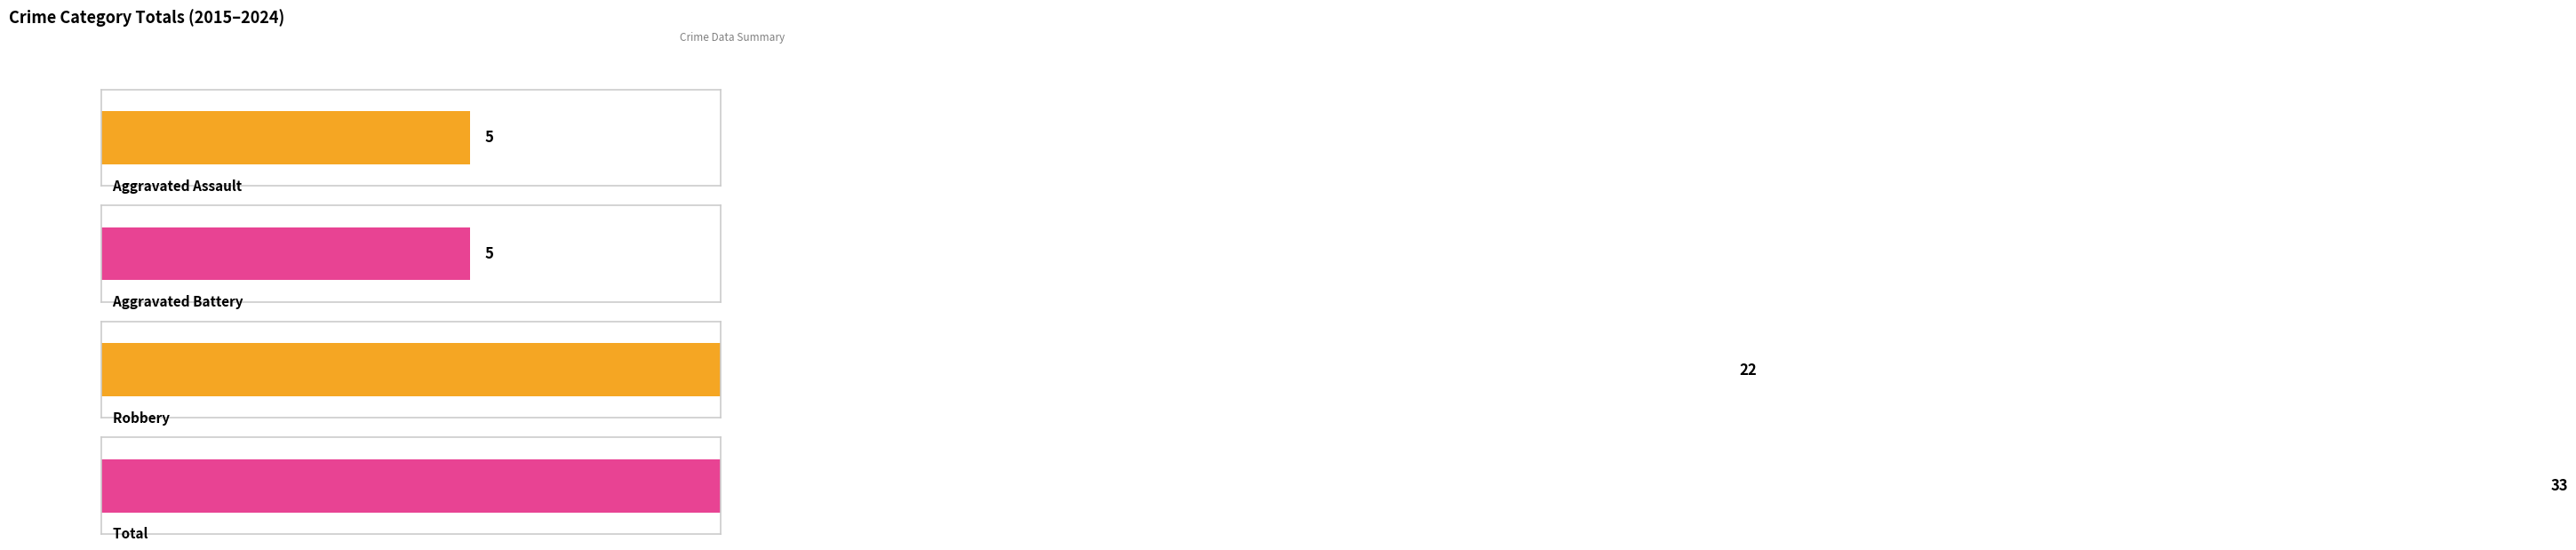

Count the number of data series in this chart.

4